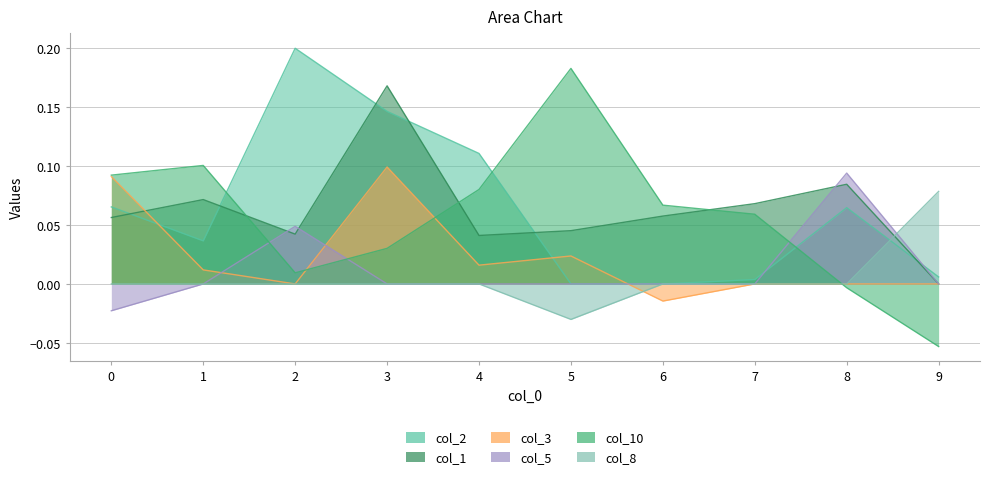

Rank the series at 5 from highest to lowest value.

col_10, col_1, col_3, col_2, col_5, col_8